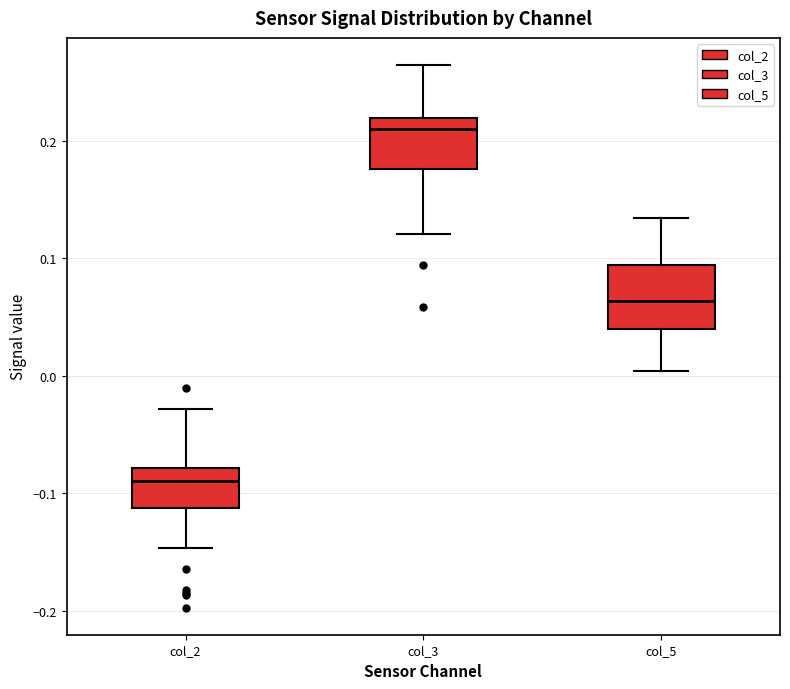

Comparing the boxes themselves (not the whiskers), which one is the tallest?

col_5